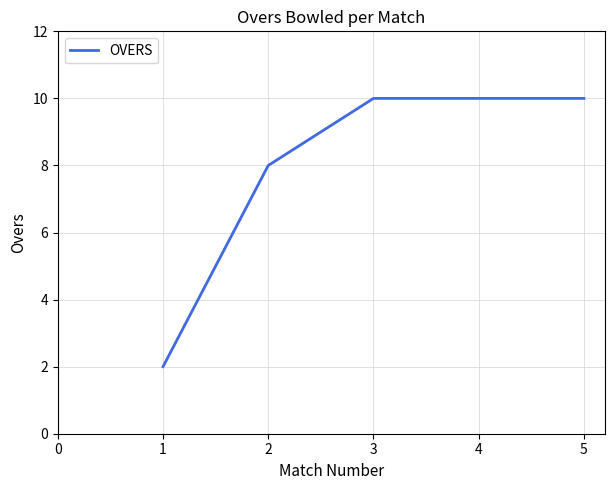

True or false: the data shows 7 at 5.

False